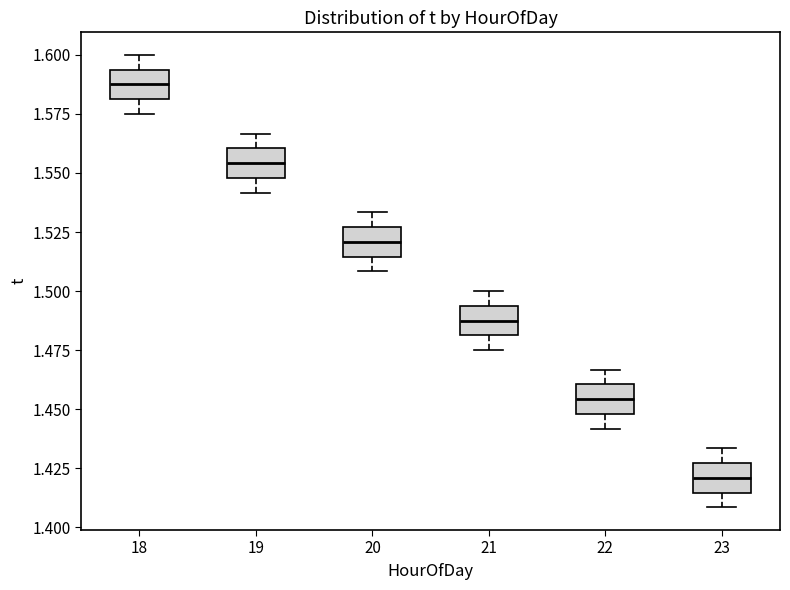

Reading left to right, transcribe this box plot: for each box, give where its median line is, the range the box spans, and where its two whiskers end, as read against the y-axis. The values are not printed on the chart, so give them approximately, as read against the axis.

18: median 1.590, box 1.580 to 1.595, whiskers 1.575 to 1.600
19: median 1.555, box 1.550 to 1.560, whiskers 1.540 to 1.565
20: median 1.520, box 1.515 to 1.525, whiskers 1.510 to 1.535
21: median 1.490, box 1.480 to 1.495, whiskers 1.475 to 1.500
22: median 1.455, box 1.450 to 1.460, whiskers 1.440 to 1.465
23: median 1.420, box 1.415 to 1.425, whiskers 1.410 to 1.435